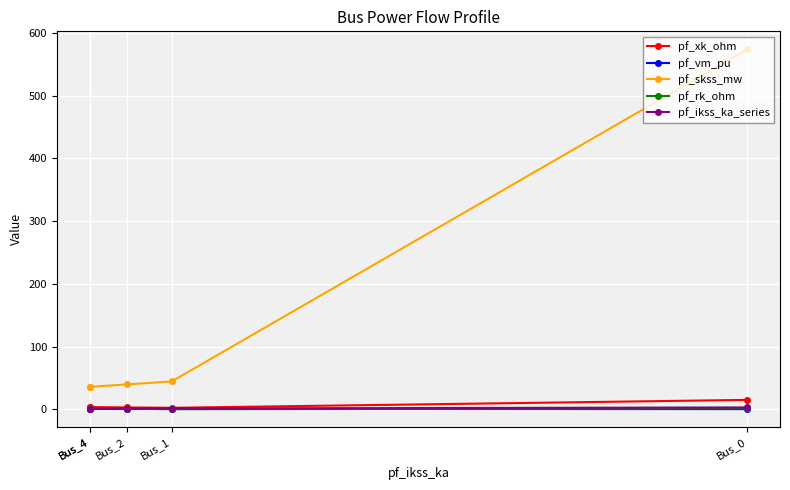

Rank the series by their maximum value, from highest to lowest.

pf_skss_mw, pf_xk_ohm, pf_ikss_ka_series, pf_rk_ohm, pf_vm_pu